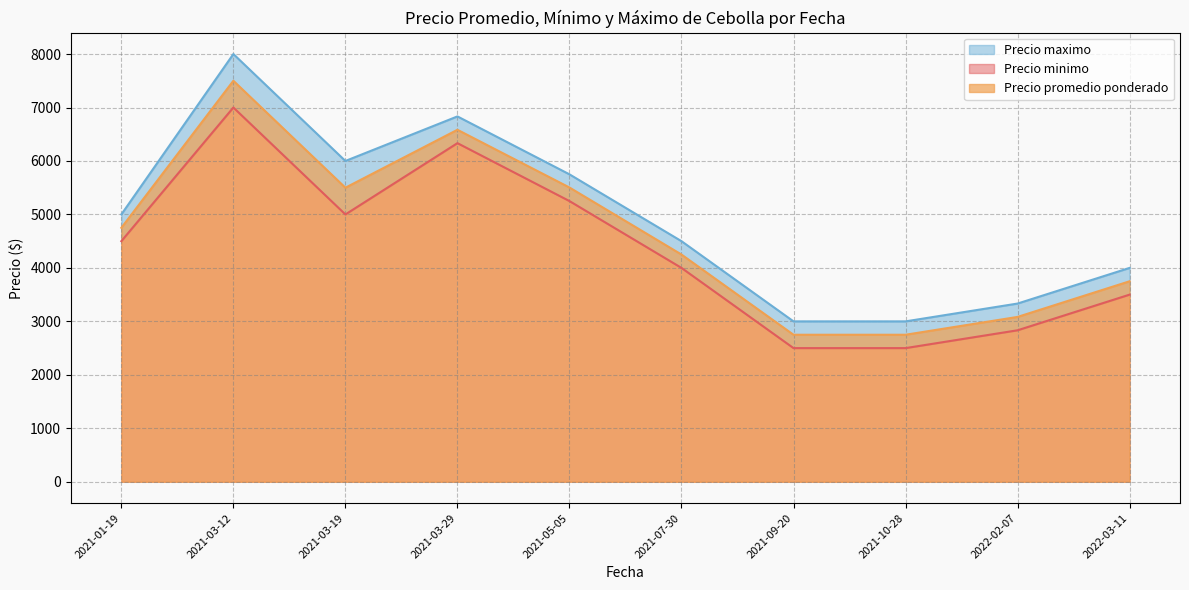

What is the greatest value displayed?

8000